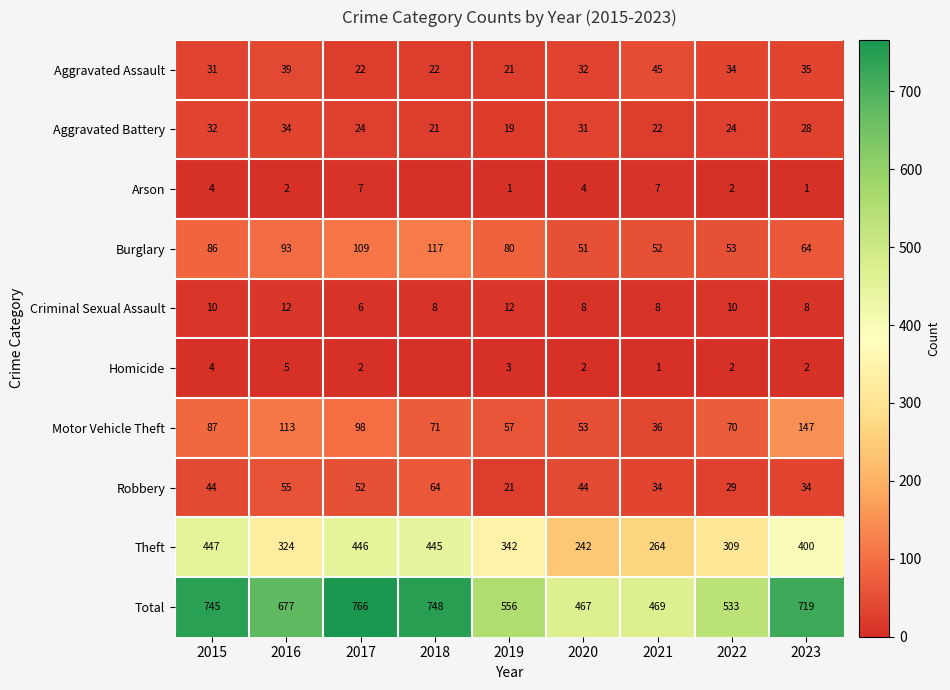

Which has a higher value, 2019 or 2016?

2016